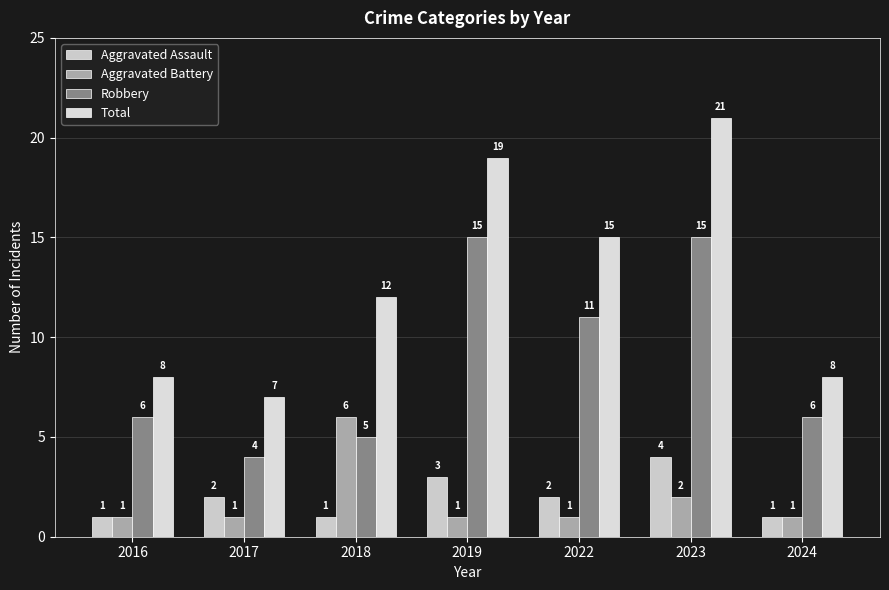

The Total series shows 15 at 2022. True or false?

True